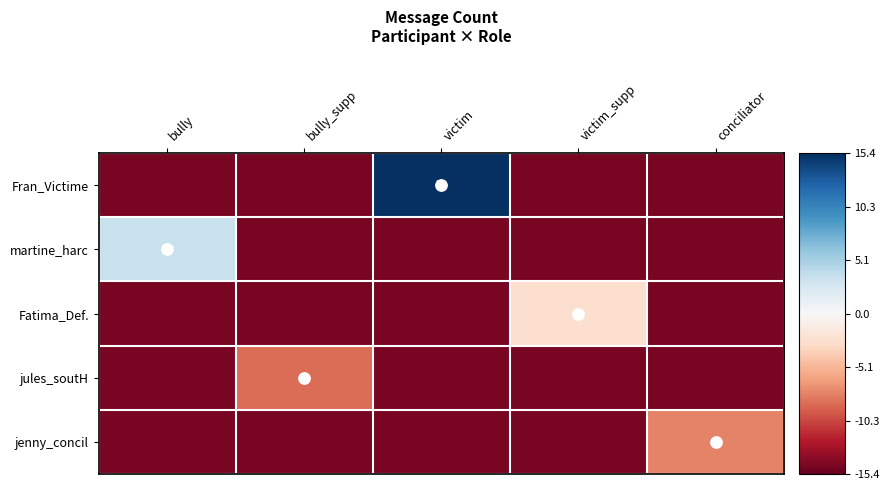

Is it true that martine_harc equals 3.4 at bully?

True